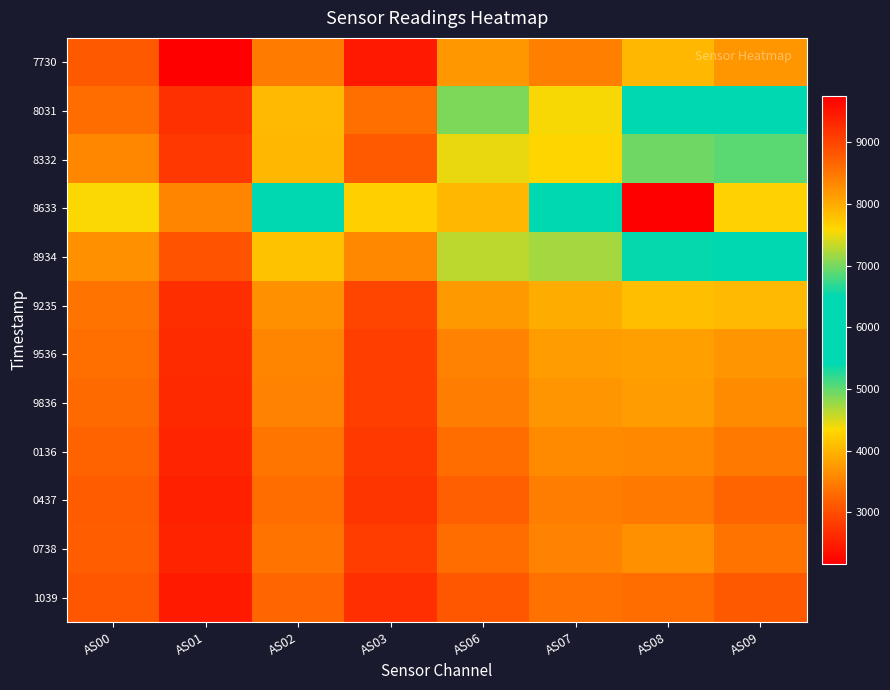

What is the total value across all series at AS09?

51949